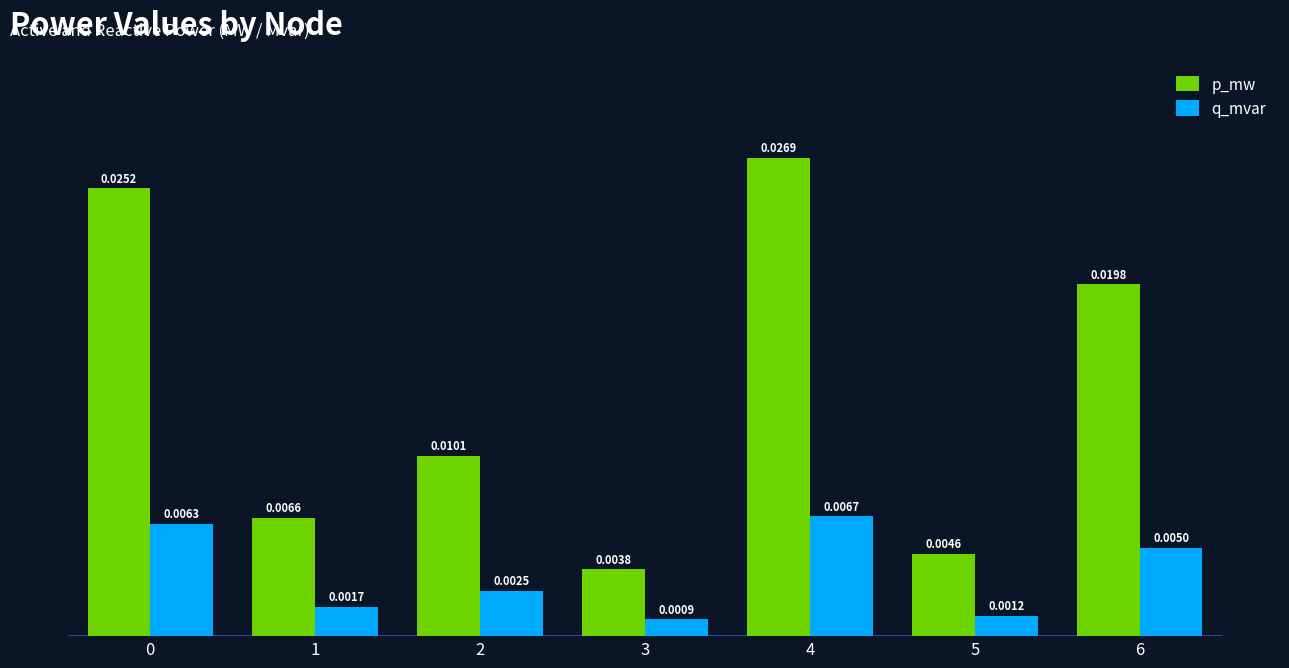

At which category is the sum across all series the highest?

4